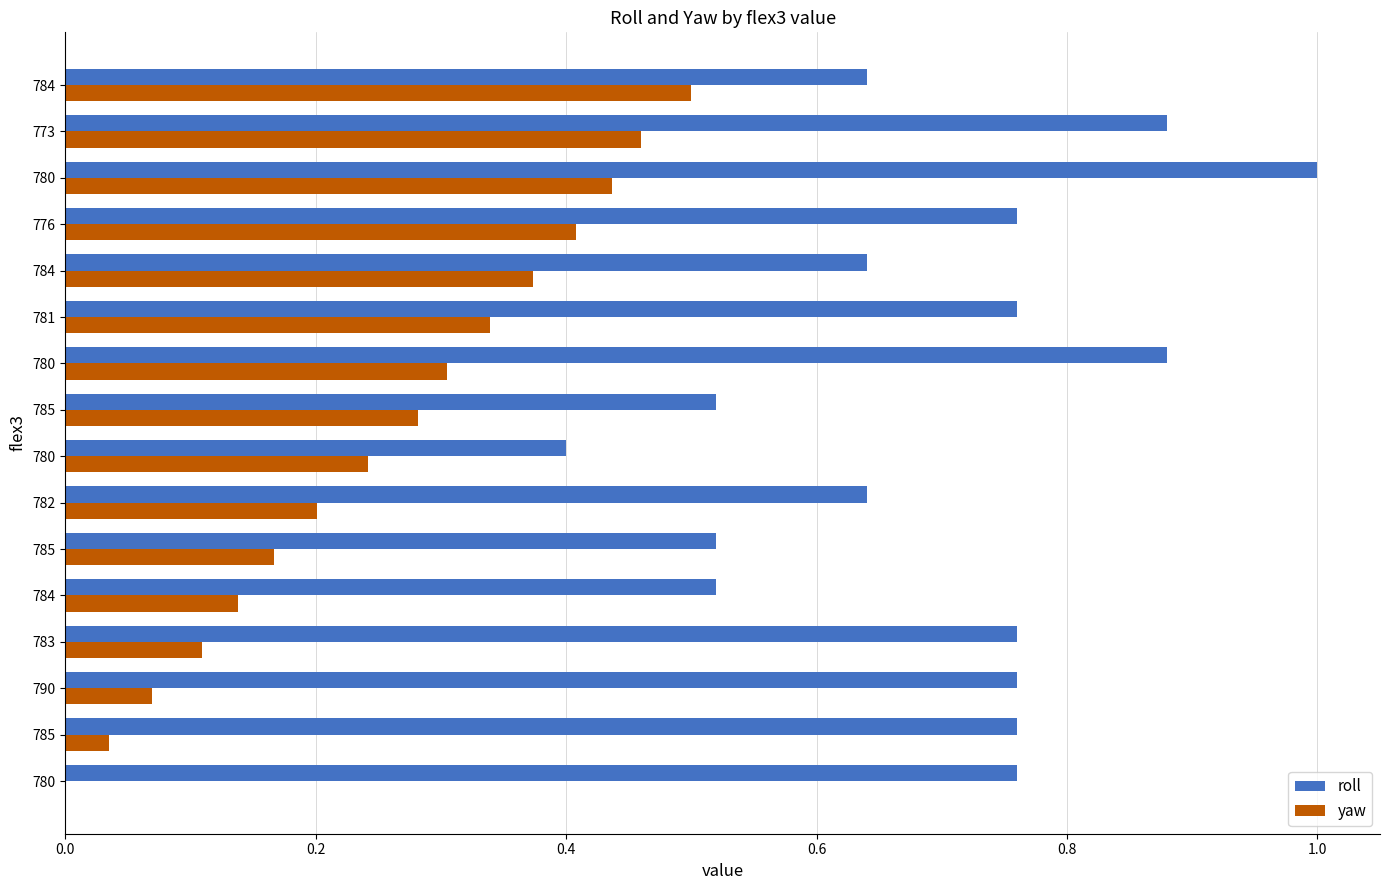

Count the number of categories in the chart.

16